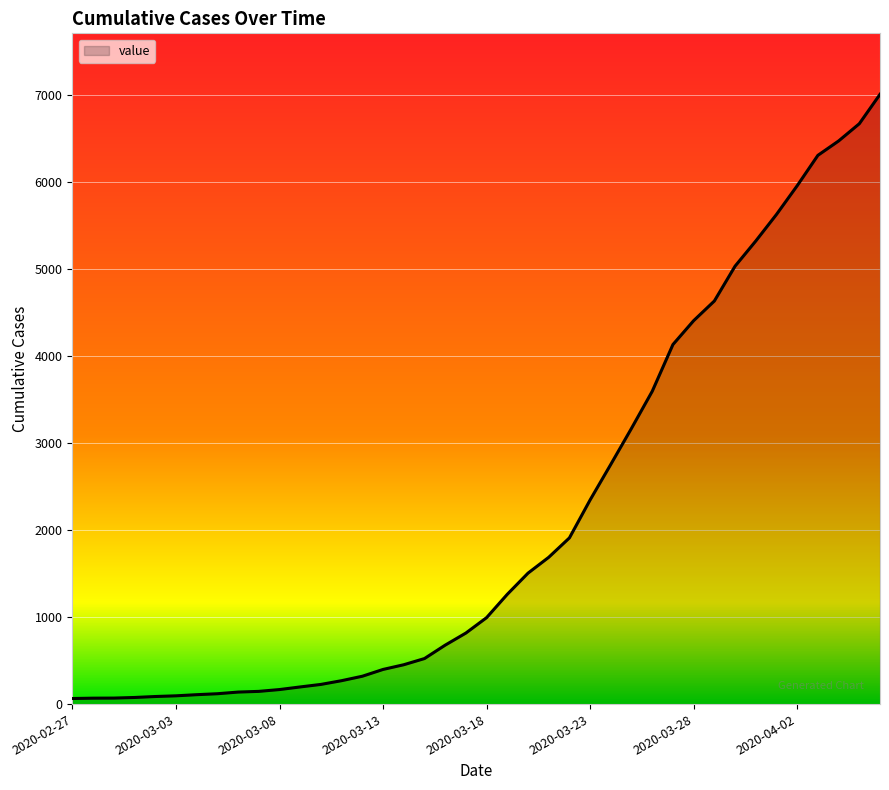

Does the chart display data point markers on the line(s)?

No